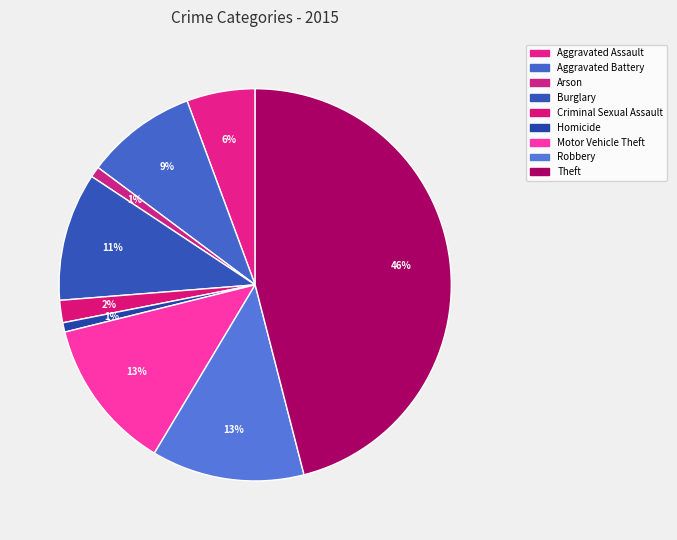

How many segments does this pie chart have?

9